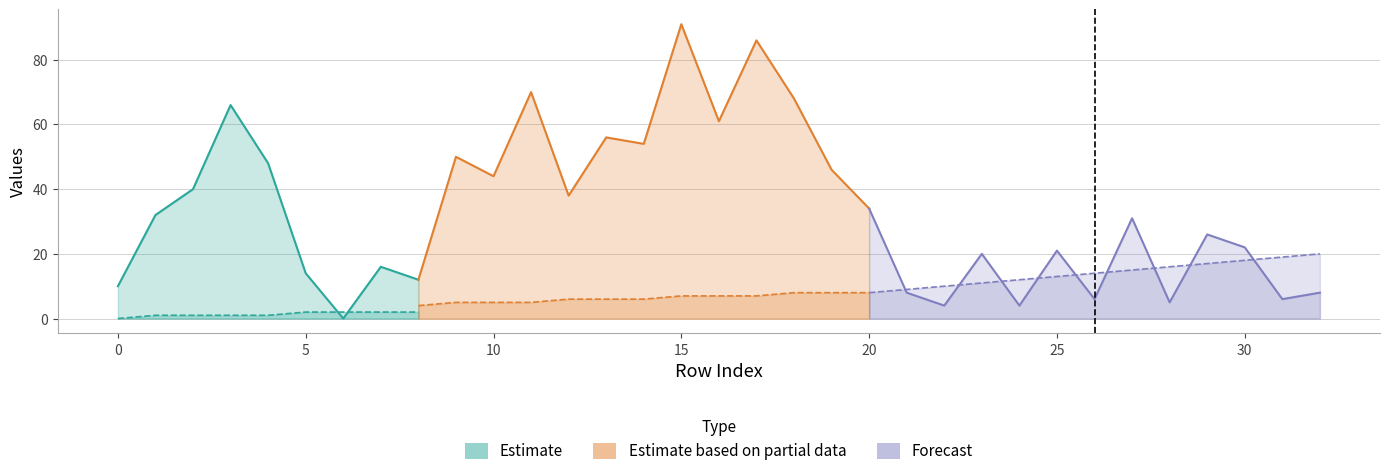

The value of isite at 16 is 40. True or false?

False